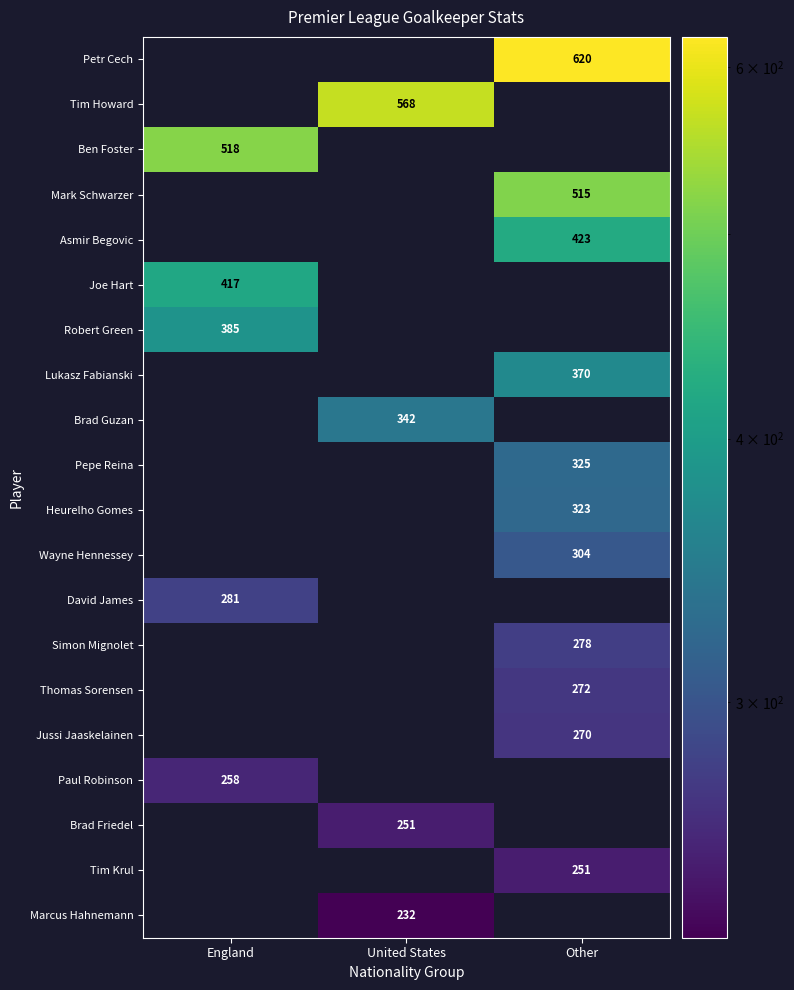

What is the total value across all series at England?

1859